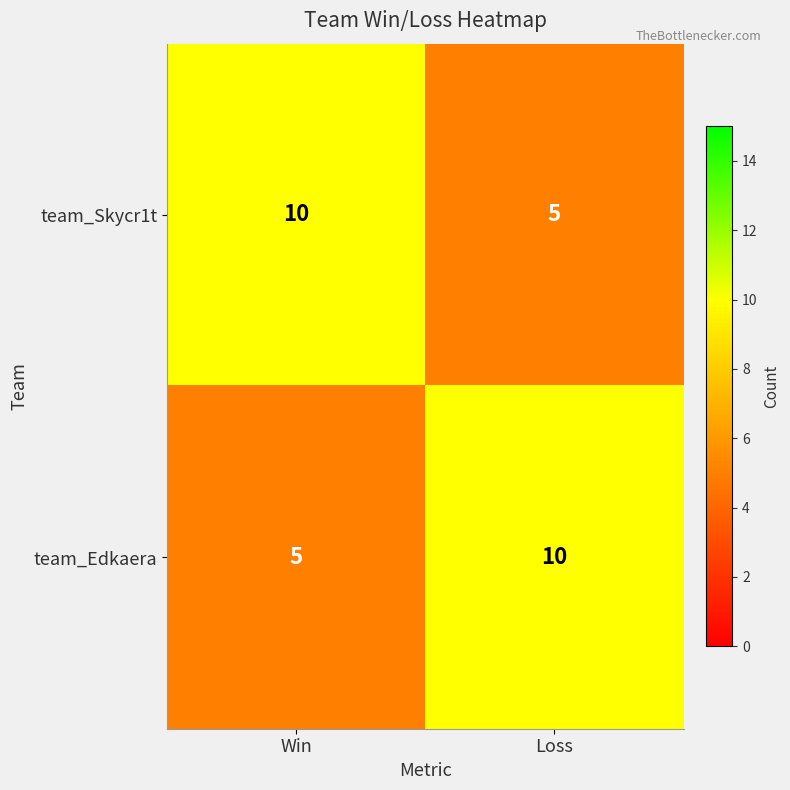

What value does the team_Skycr1t series have at Loss?

5